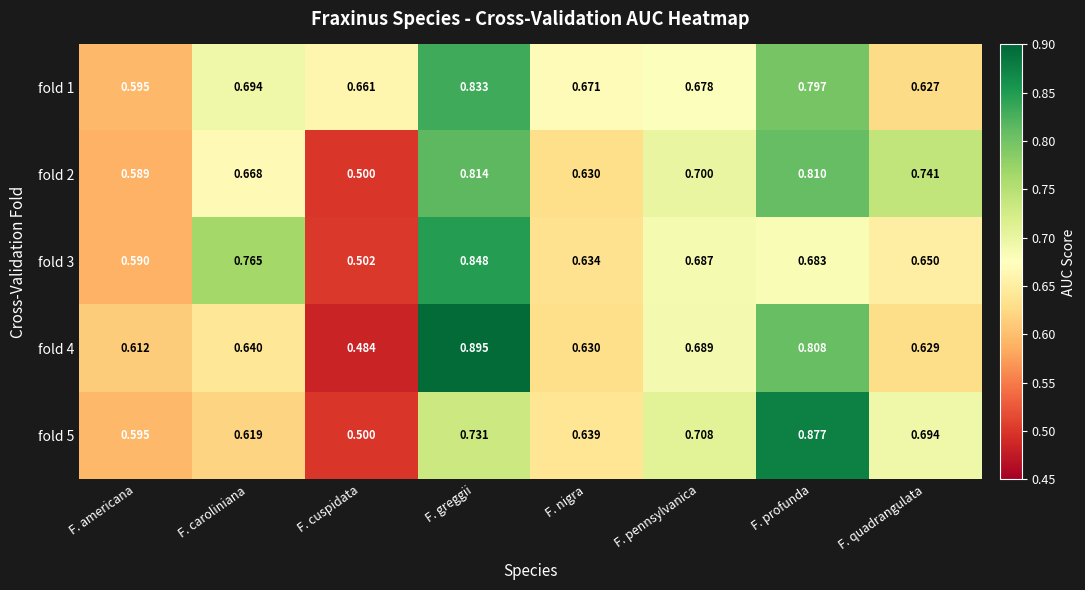

Which series has the largest range (max minus min)?

fold 4